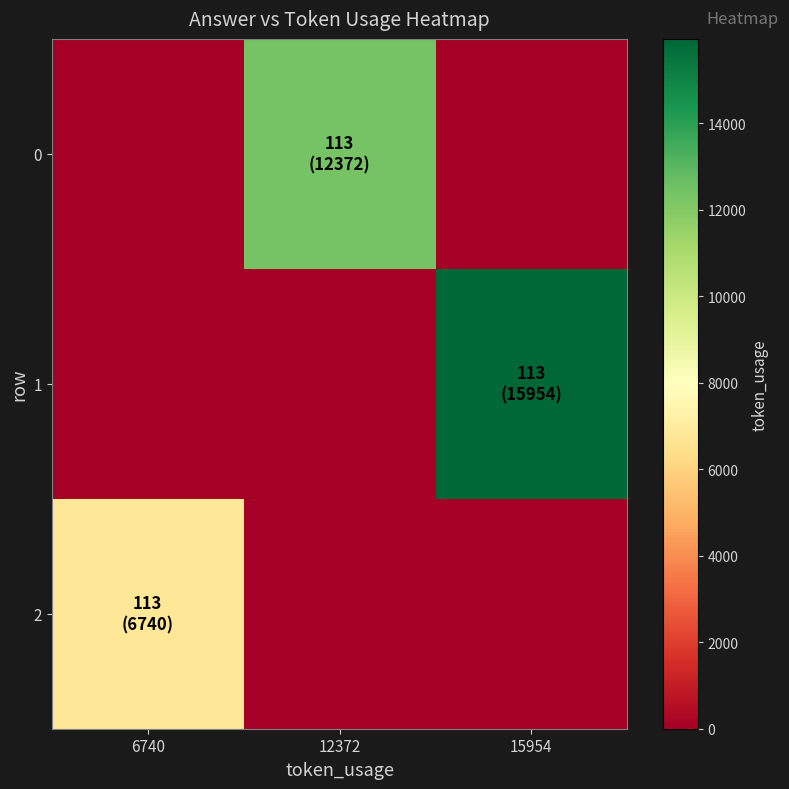

Count the number of data series in this chart.

3